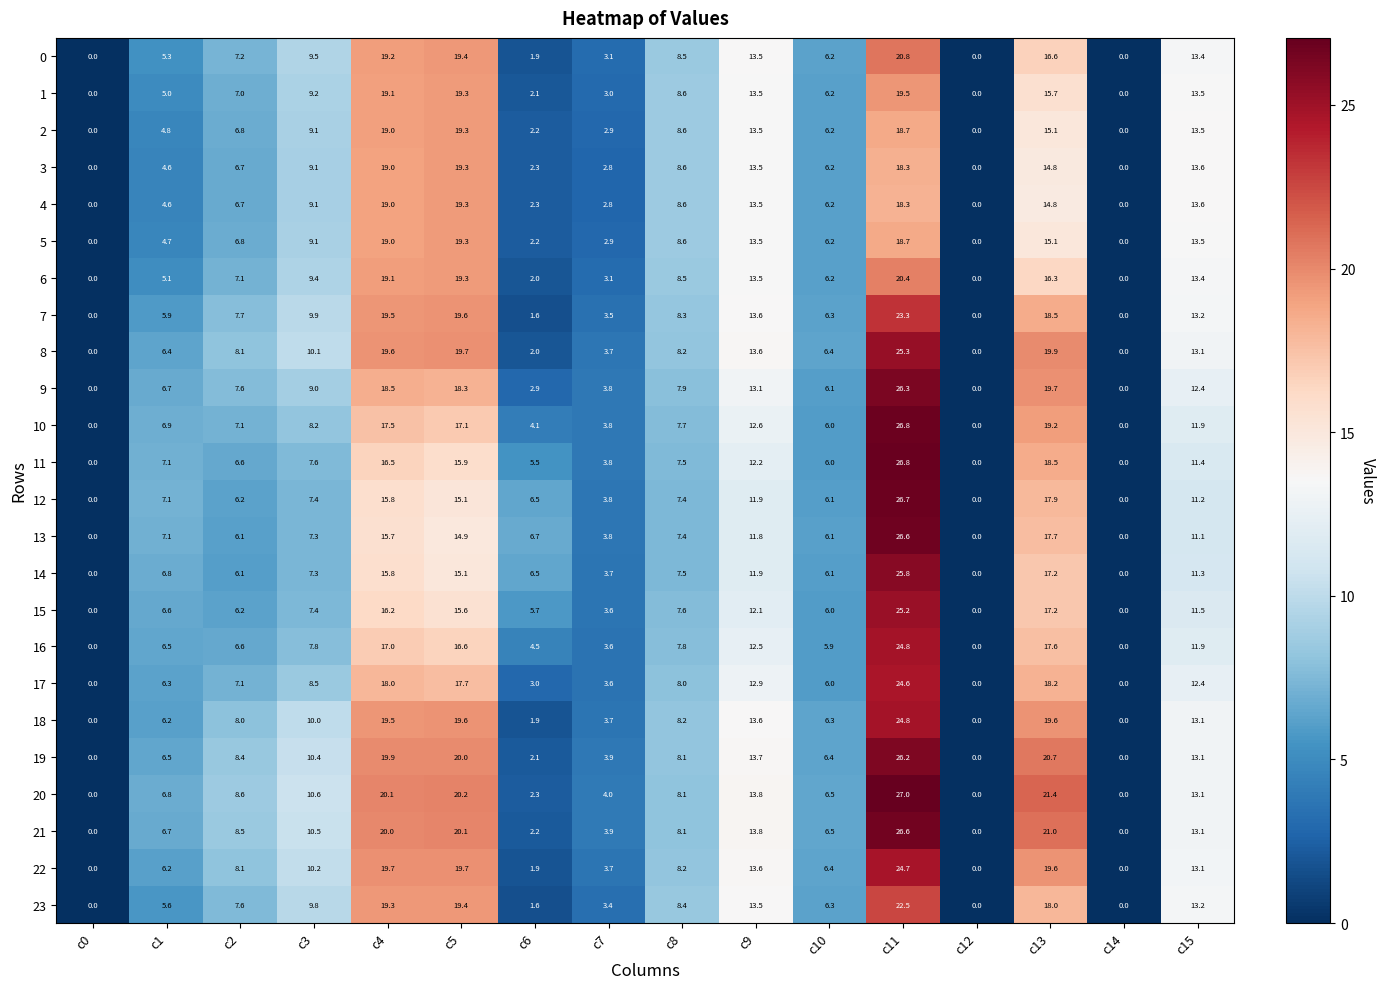

Which category has the highest value across all series?

c11